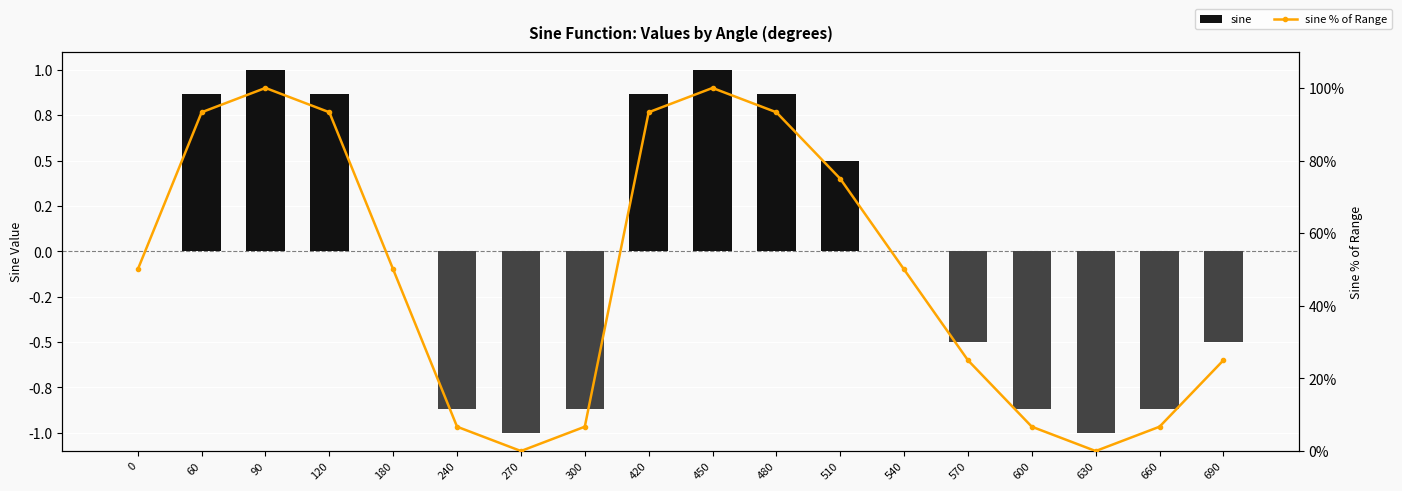

What is the value of the sine bar at the 6th from the left?

-0.9